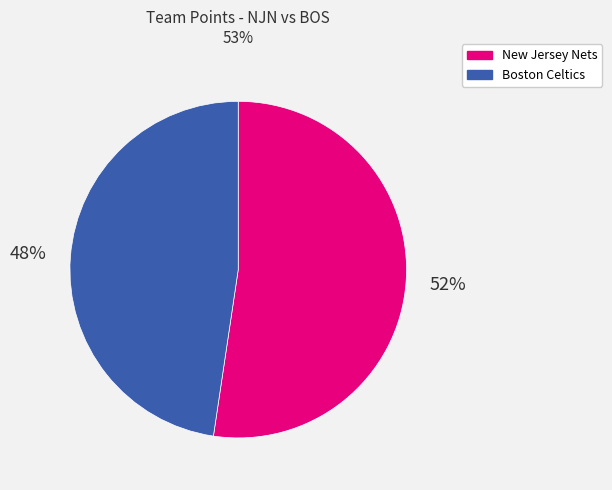

Which category has the smallest portion of the pie?

Boston Celtics